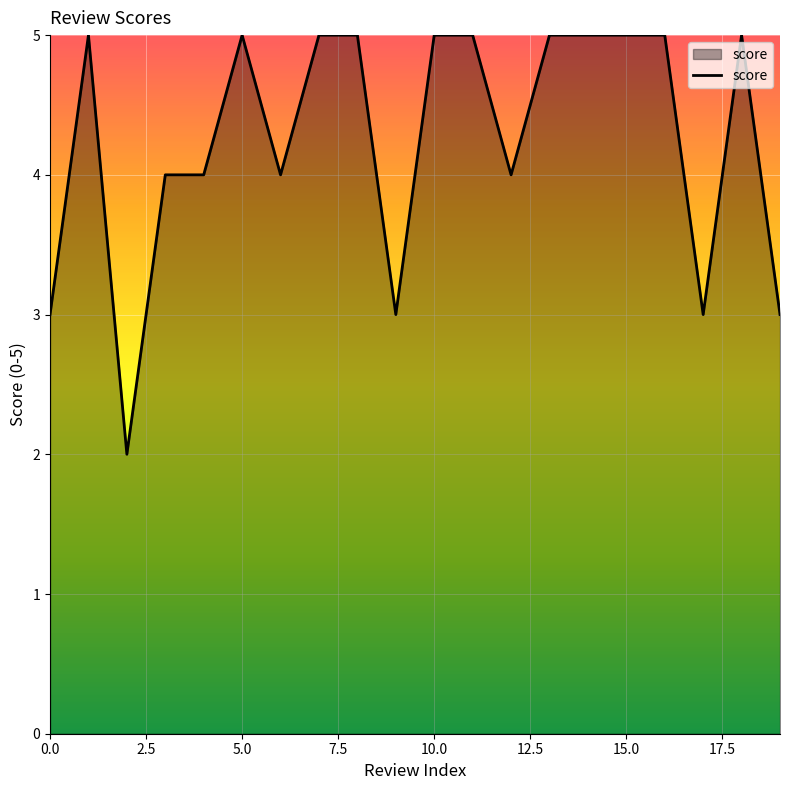

What is the difference between the maximum and minimum values?

3